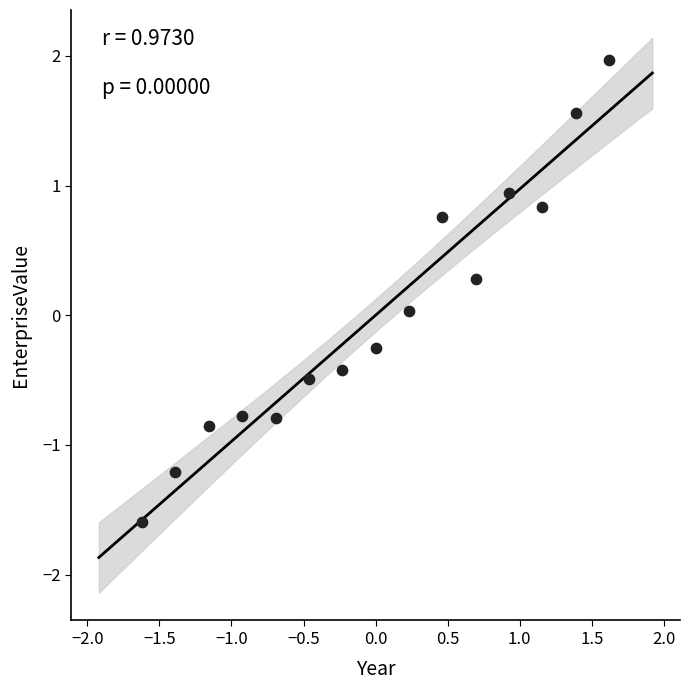

What is the range of X values (max minus min)?

3.2